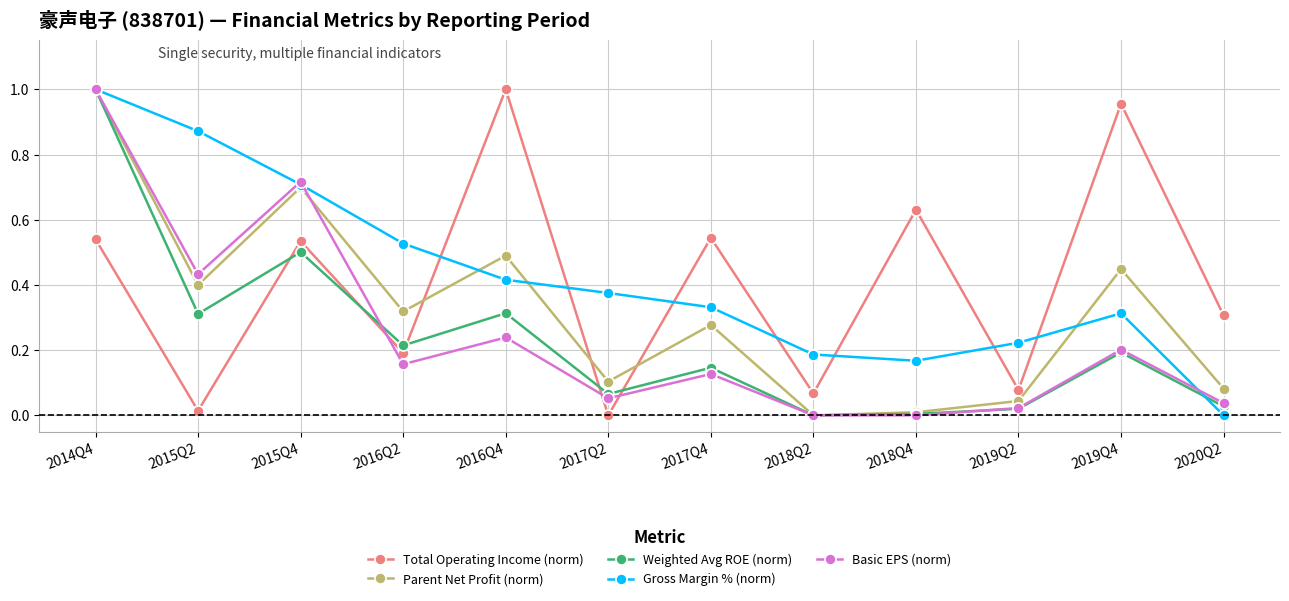

Is it true that Parent Net Profit (norm) equals 0.5 at 2016Q2?

False